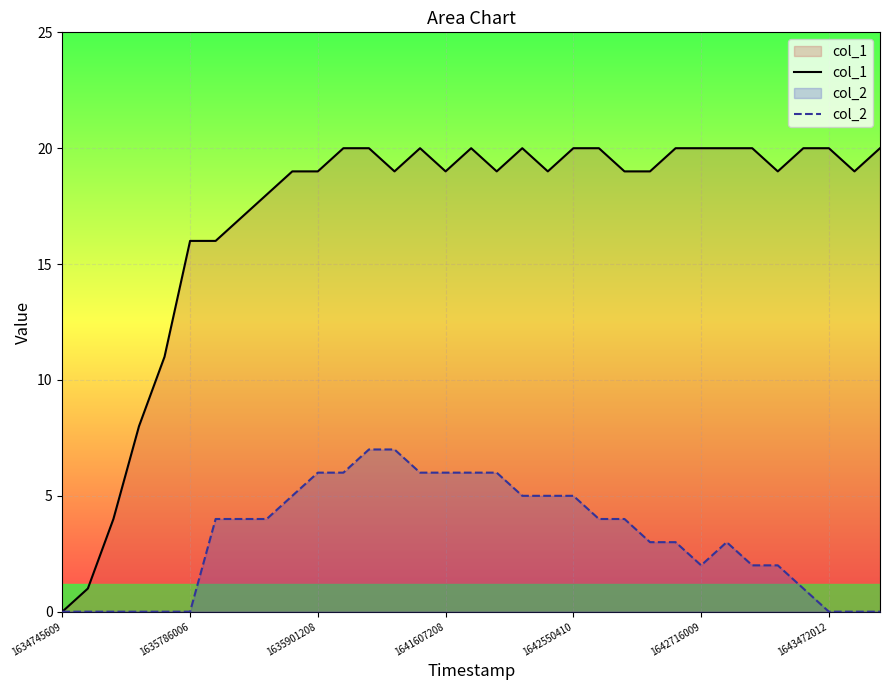

How many categories are shown in the chart?

33